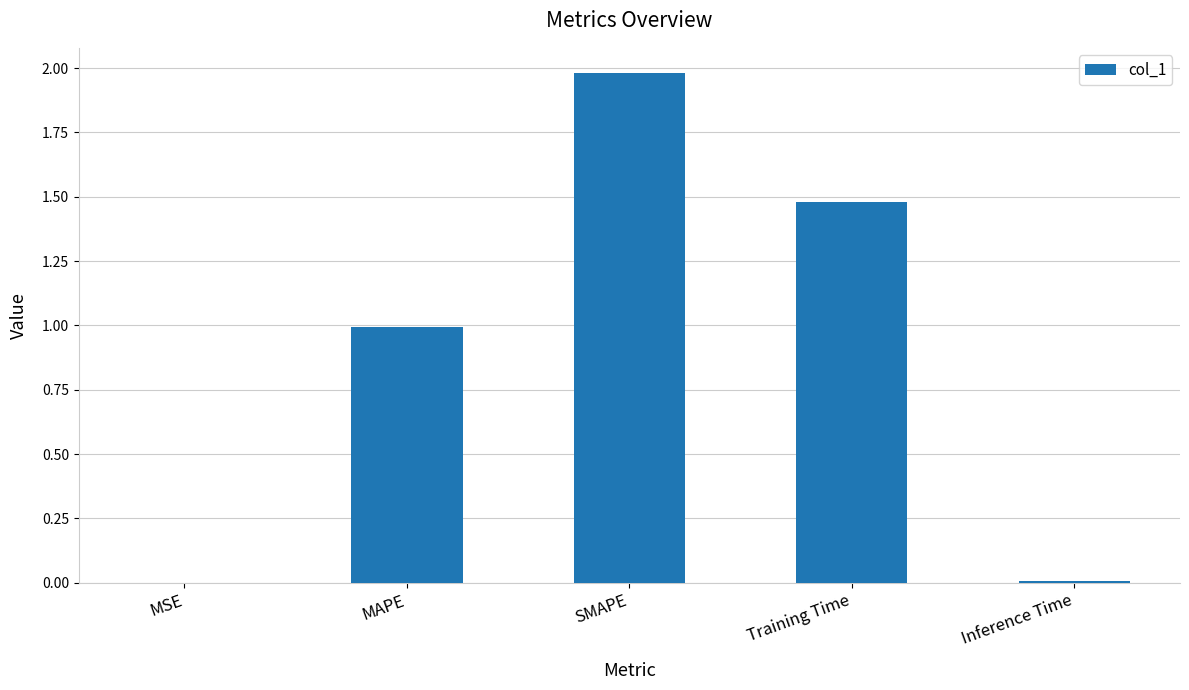

What is the sum of all values?

4.5